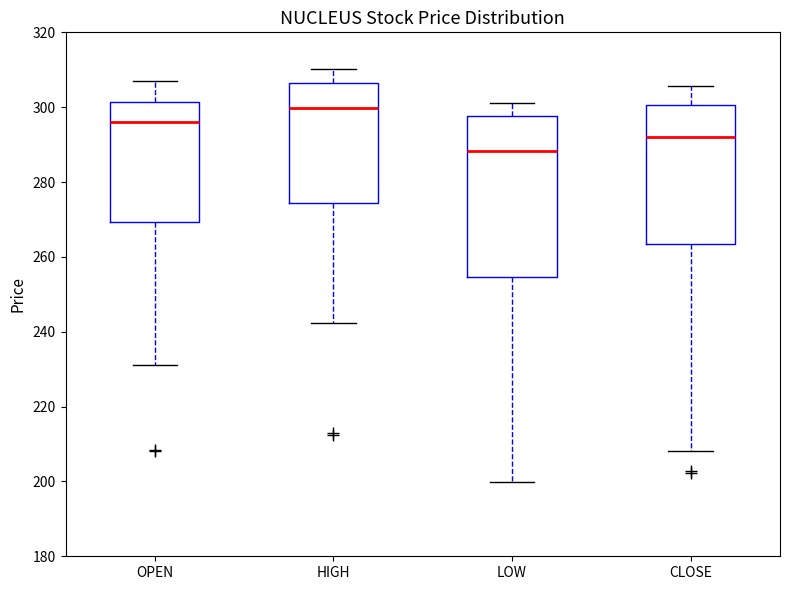

Where is the lower edge of the box for LOW on the y-axis? The values are not printed on the chart, so give them approximately, as read against the axis.

254